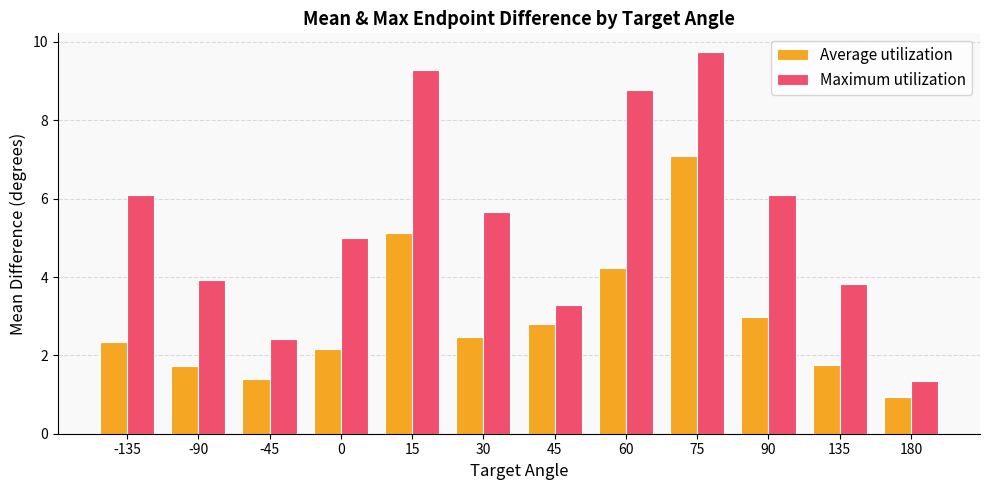

Rank the series by their average value, from lowest to highest.

Average utilization, Maximum utilization